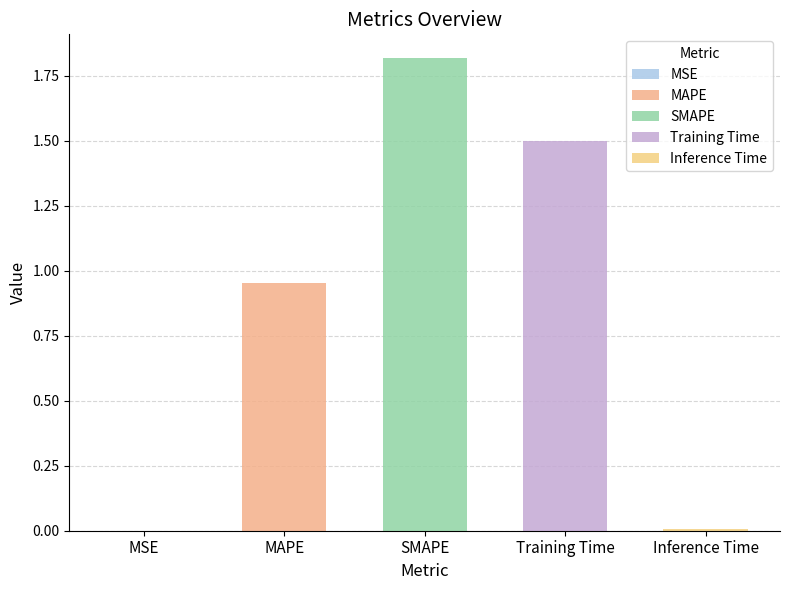

Reading left to right, what are all the values shown in this chart?

0.0	1.0	1.8	1.5	0.0